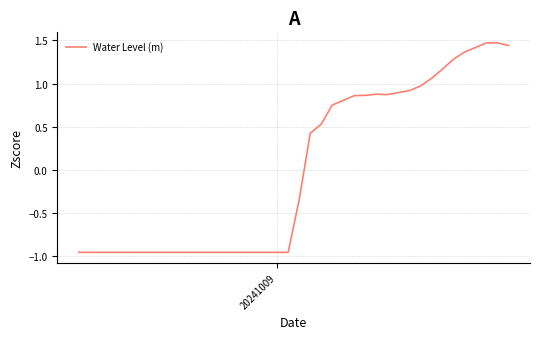

What is the difference between the maximum and minimum values?

2.4